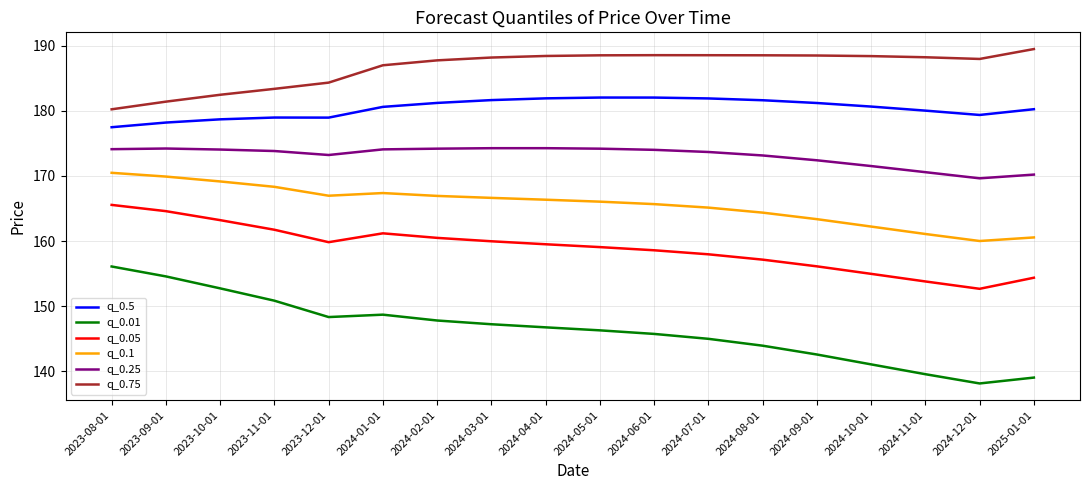

What are all the series names shown in the legend?

q_0.5, q_0.01, q_0.05, q_0.1, q_0.25, q_0.75